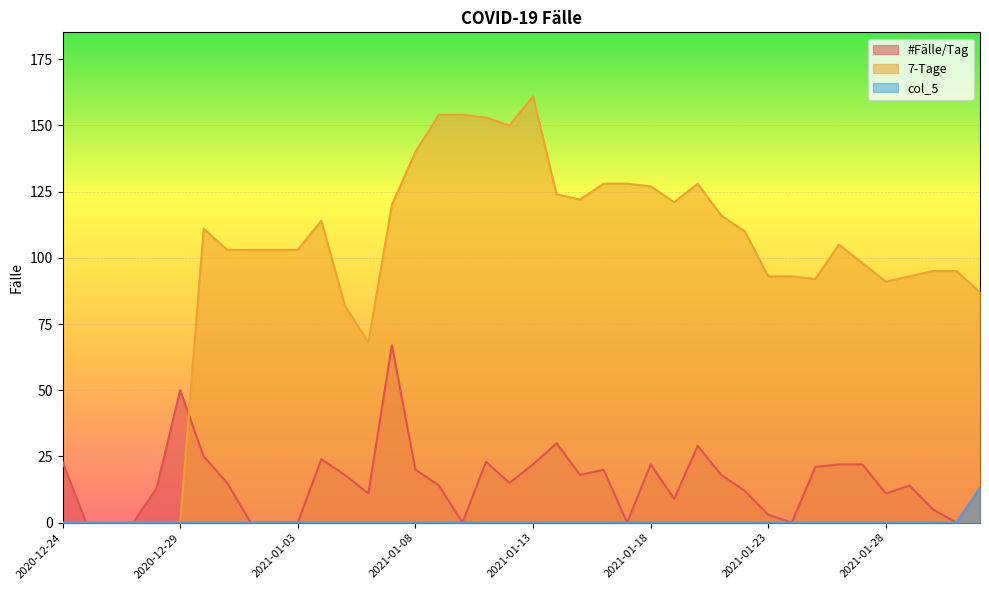

What is the sum of all col_5 values?

13